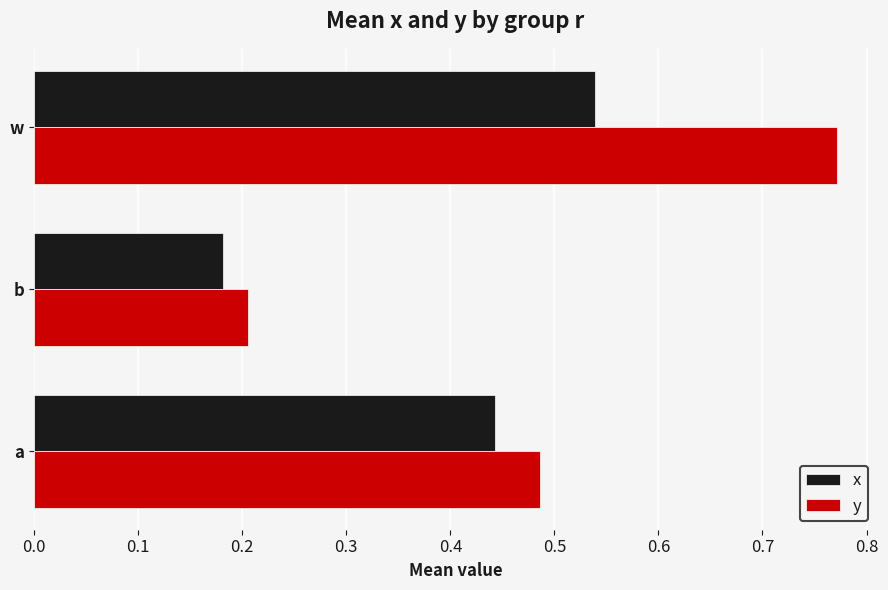

Between a and b, which series saw the biggest shift?

y